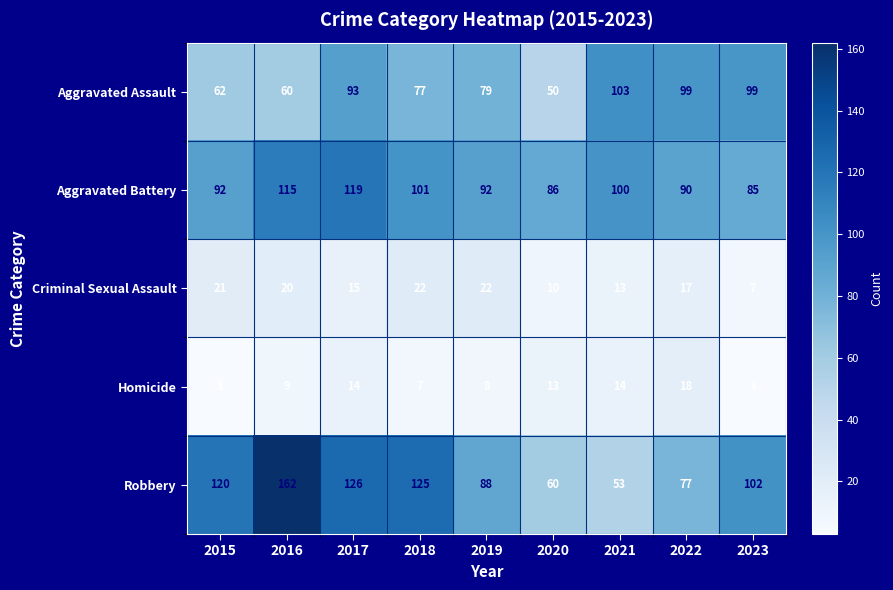

At 2019, list the series in order from largest to smallest.

Aggravated Battery, Robbery, Aggravated Assault, Criminal Sexual Assault, Homicide